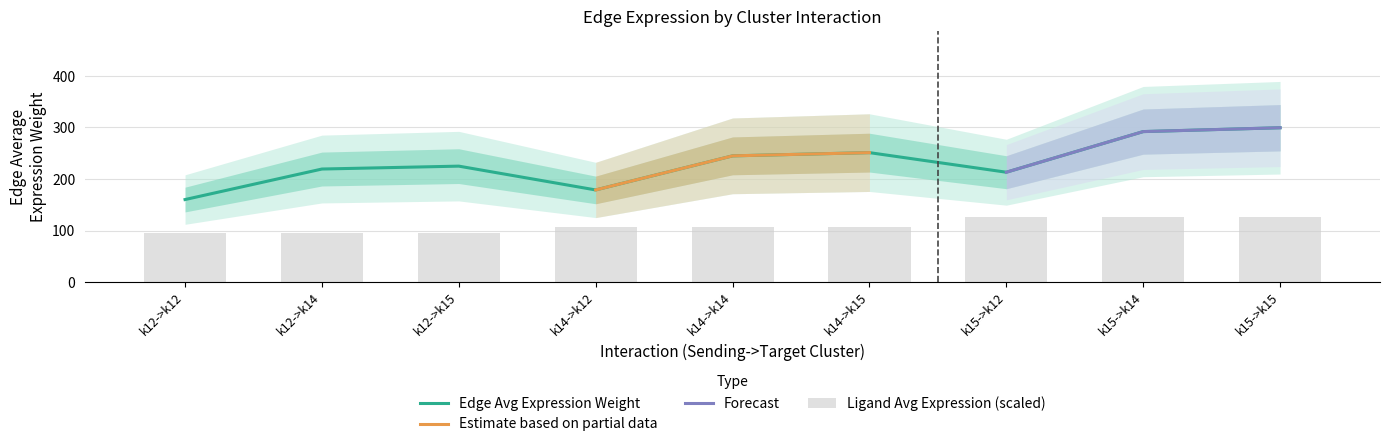

Reading left to right, transcribe all the data shown in this chart.

Edge average expression weight: k12->k12=160.1	k12->k14=219.4	k12->k15=225.0	k14->k12=178.8	k14->k14=244.9	k14->k15=251.2	k15->k12=213.2	k15->k14=292.0	k15->k15=299.5
Ligand average expression value: k12->k12=94.9	k12->k14=94.9	k12->k15=94.9	k14->k12=105.9	k14->k14=105.9	k14->k15=105.9	k15->k12=126.3	k15->k14=126.3	k15->k15=126.3